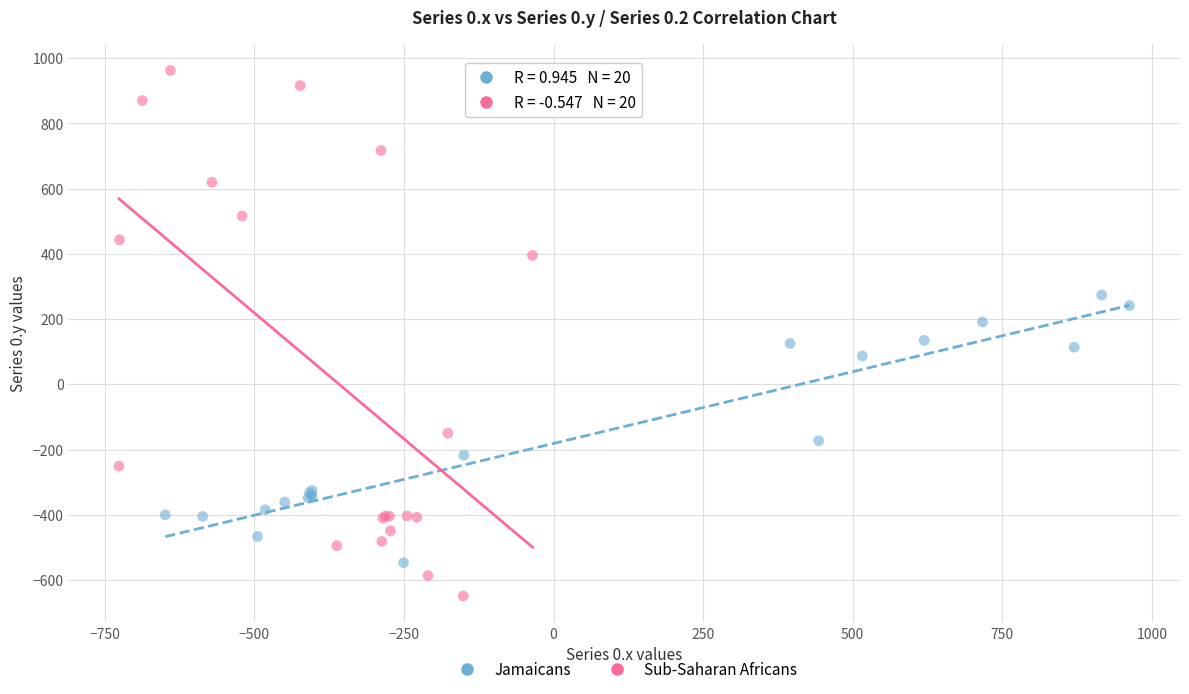

What are all the series names shown in the legend?

Jamaicans, Sub-Saharan Africans